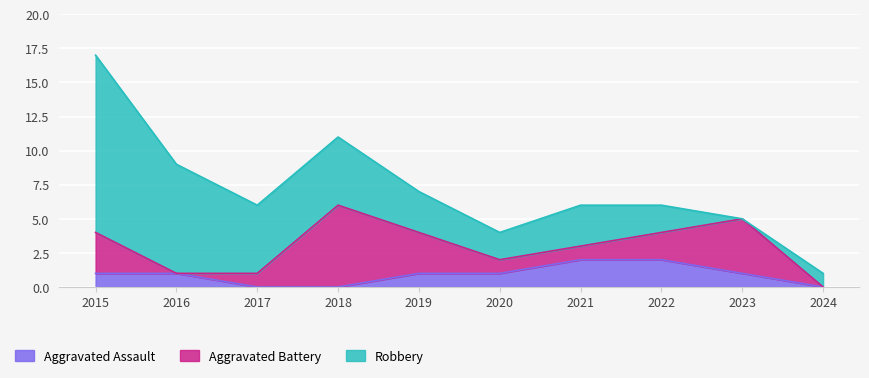

The Aggravated Battery series shows 1 at 2019. True or false?

False